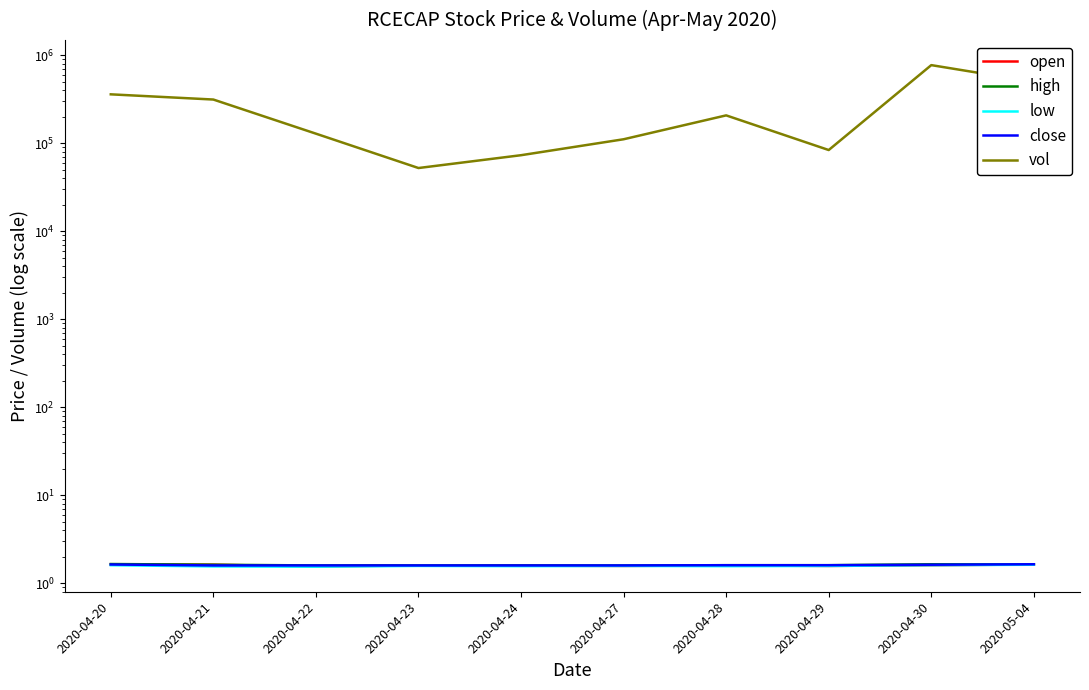

Rank the series at 2020-04-20 from lowest to highest value.

low, open, close, high, vol